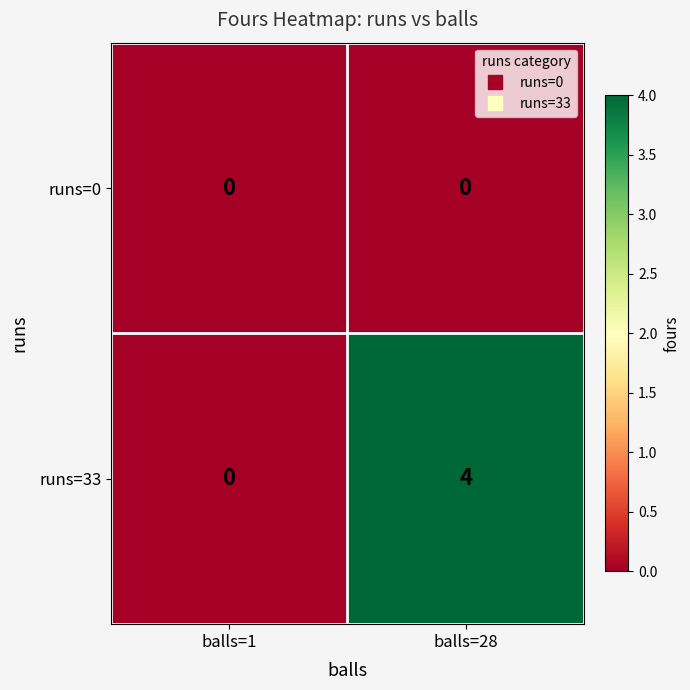

True or false: runs=33 has a value of 7 at balls=28.

False